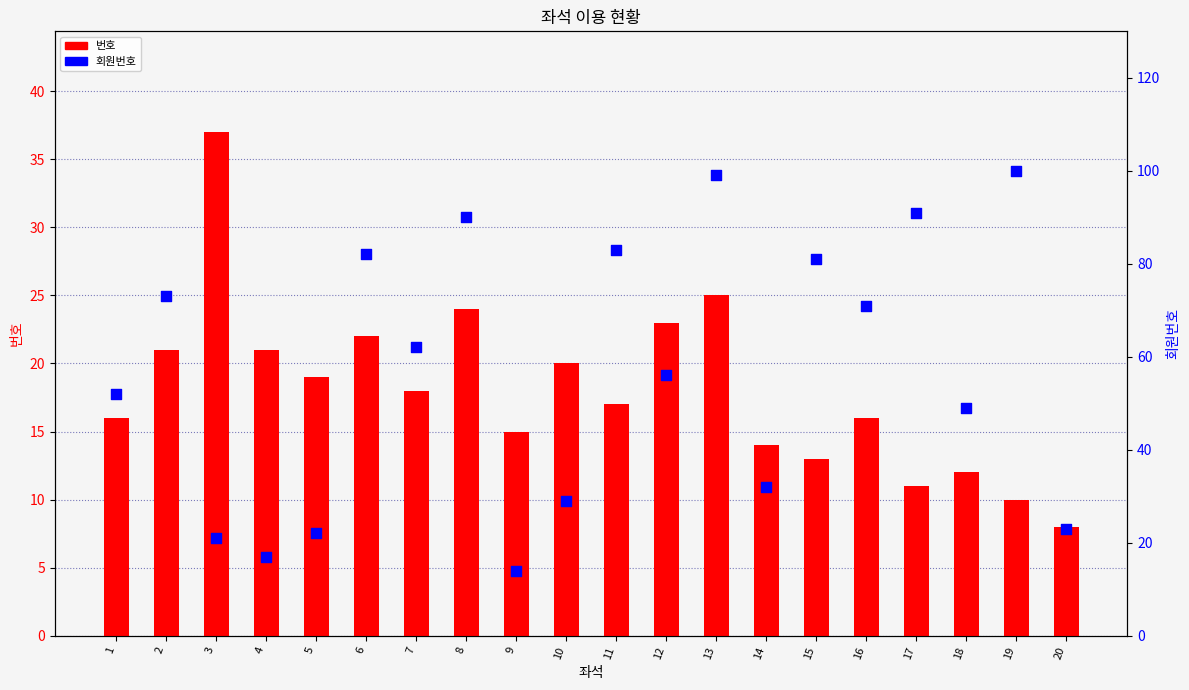

Is the value of 회원번호 at 20 greater than the value of 번호 at 14?

Yes